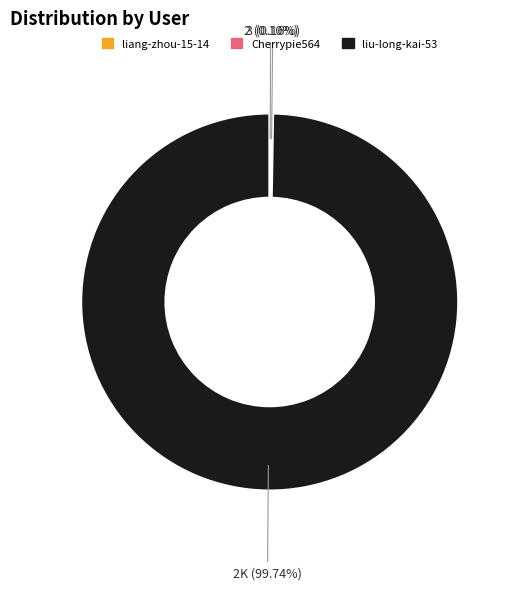

What is the largest slice in the pie chart?

liu-long-kai-53